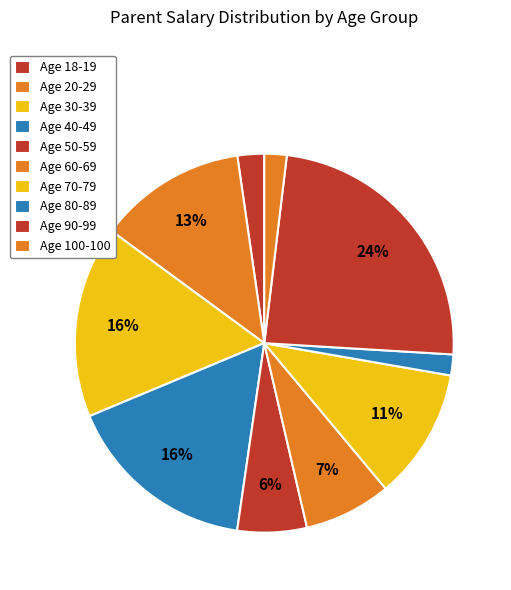

How many slices are in this pie chart?

10